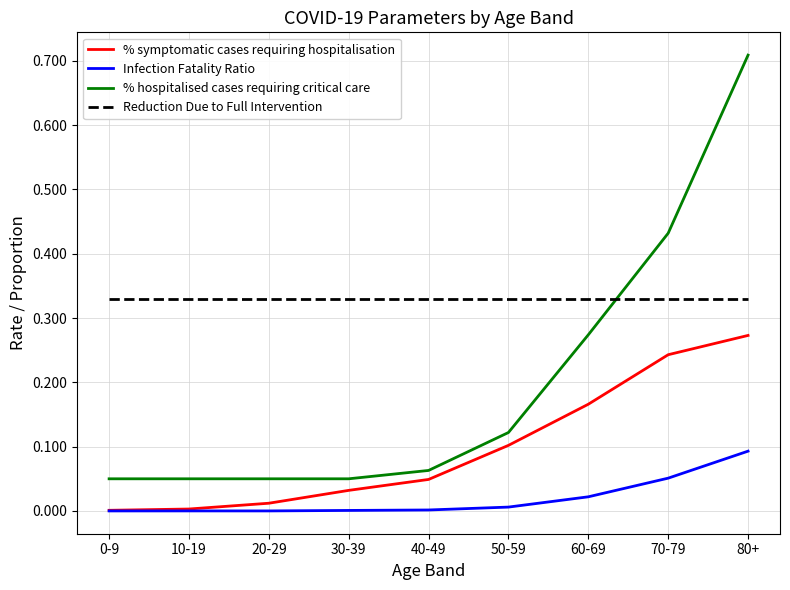

Is it true that % hospitalised cases requiring critical care equals 0.1 at 0-9?

True